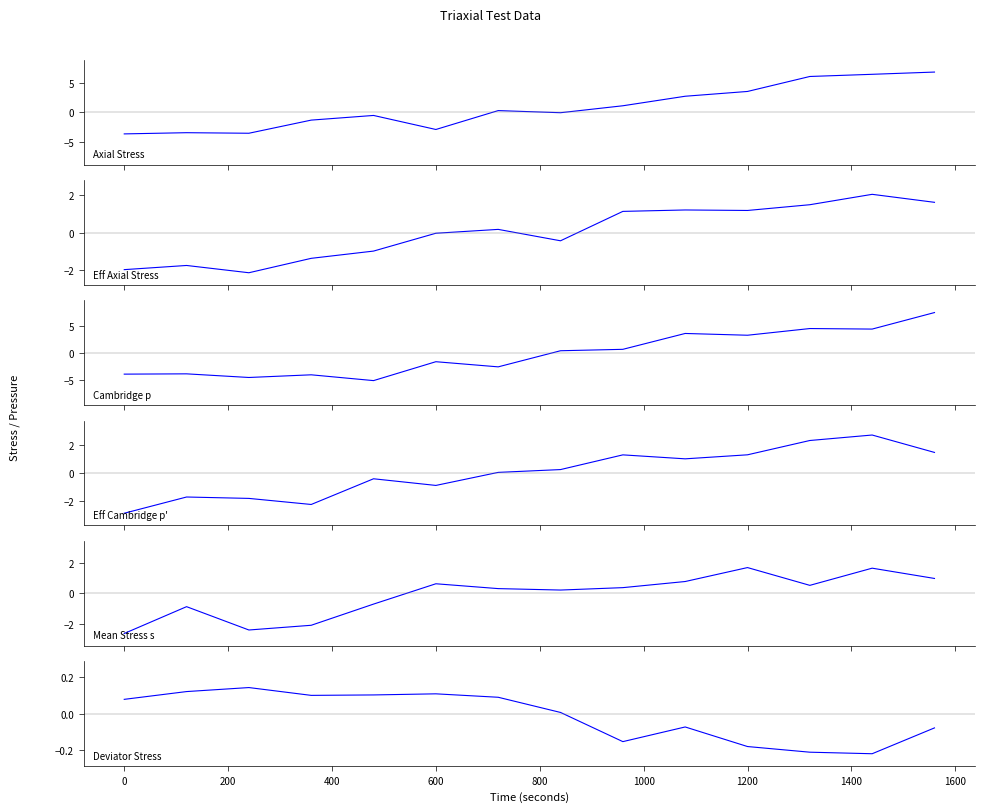

In Deviator Stress, how many points are higher than both neighbors (excluding endpoints)?

3